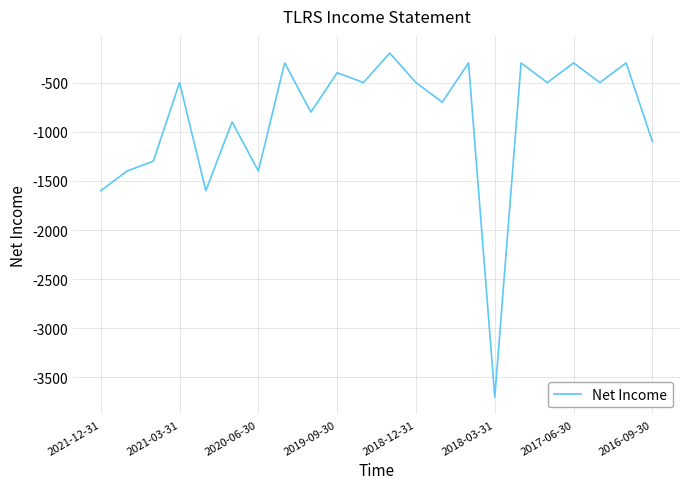

Reading right to left, extract all data points from this chart.

-1100	-300	-500	-300	-500	-300	-3700	-300	-700	-500	-200	-500	-400	-800	-300	-1400	-900	-1600	-500	-1300	-1400	-1600